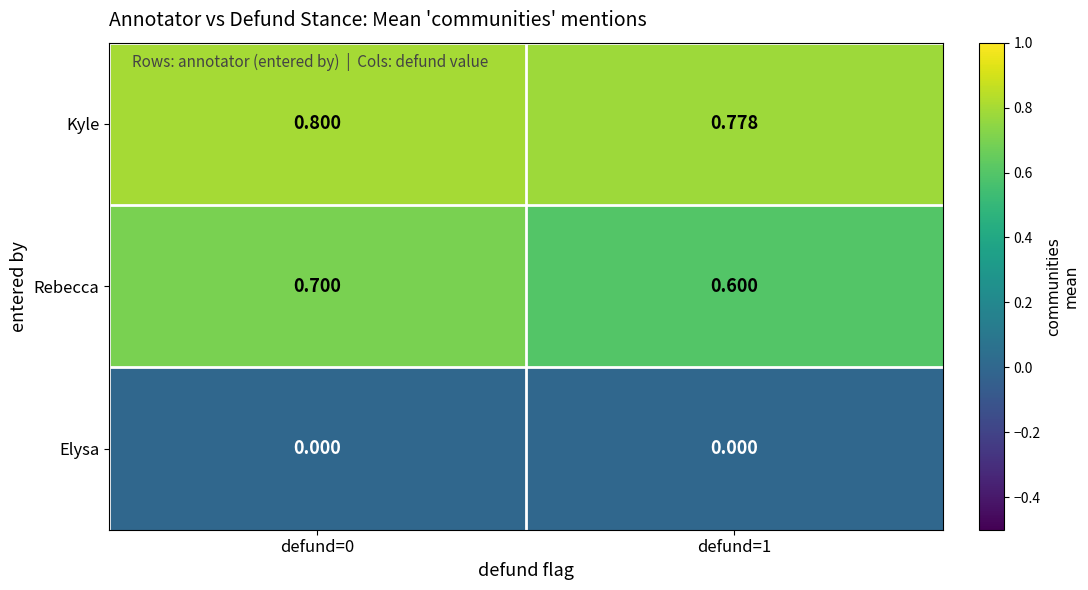

Which series has the largest range (max minus min)?

Rebecca